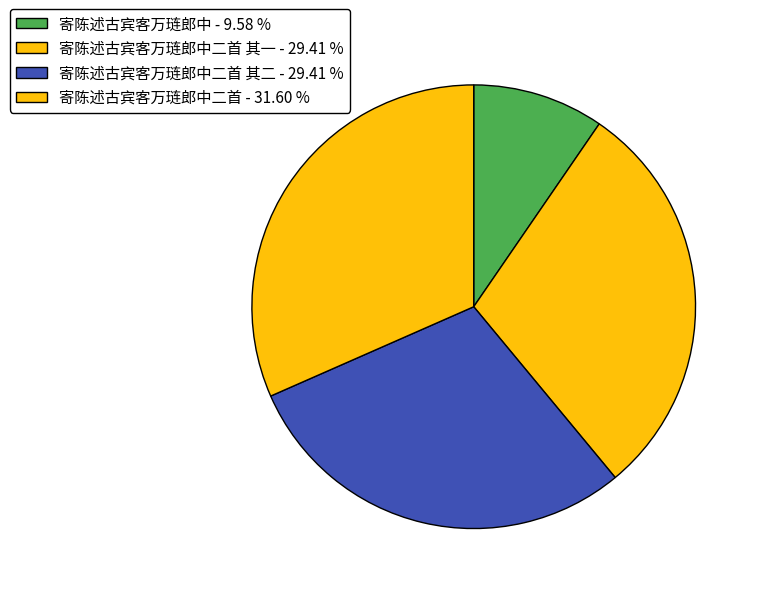

How many slices are in this pie chart?

4